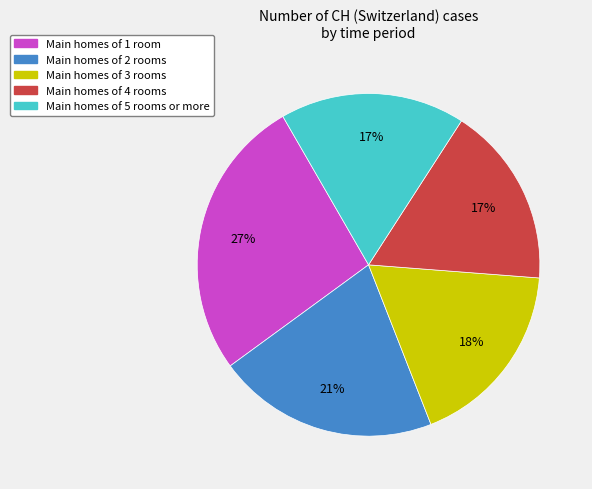

To the nearest percent, what is the average slice percentage?

20%